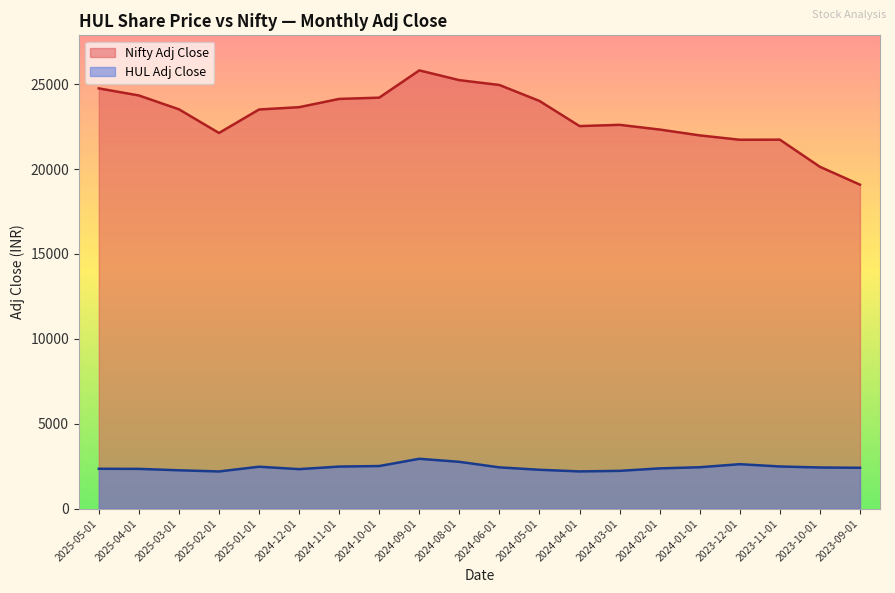

Which series has the largest range (max minus min)?

Nifty Adj Close